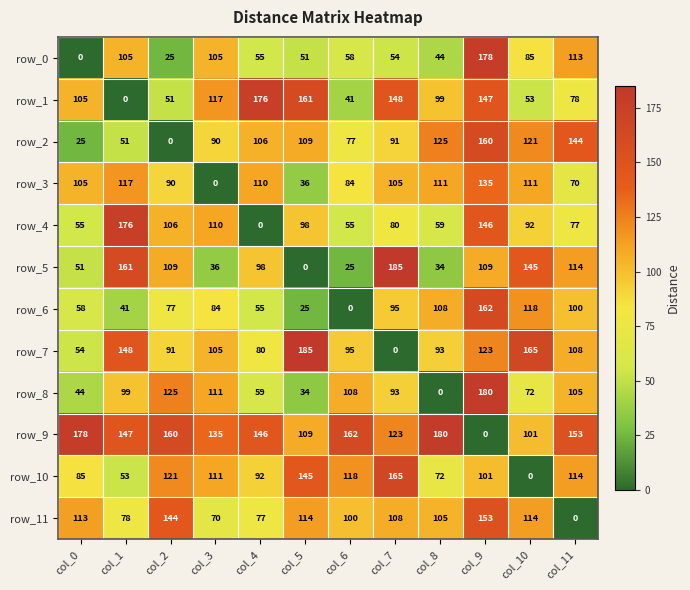

Which series has the largest total across all categories?

row_9